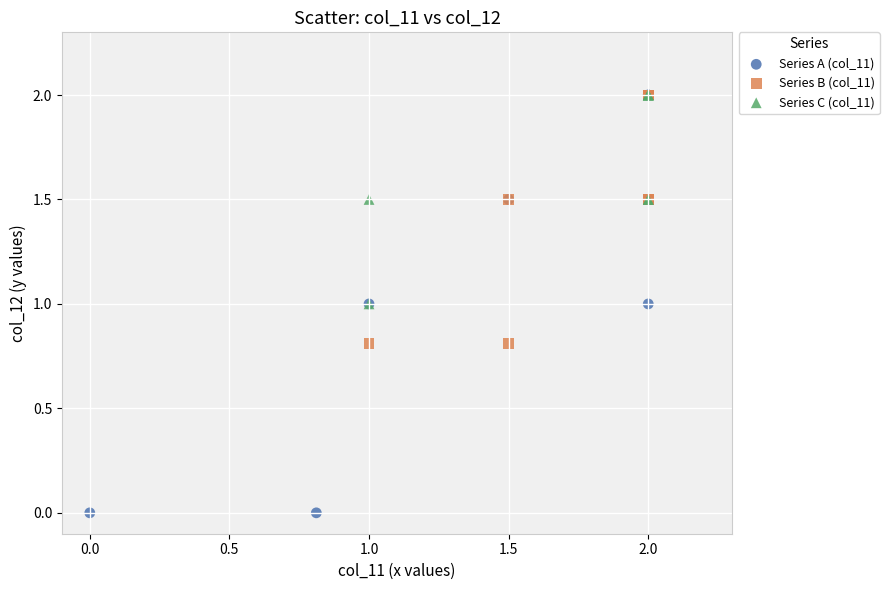

Which series has the widest spread of Y values?

Series A (col_11)